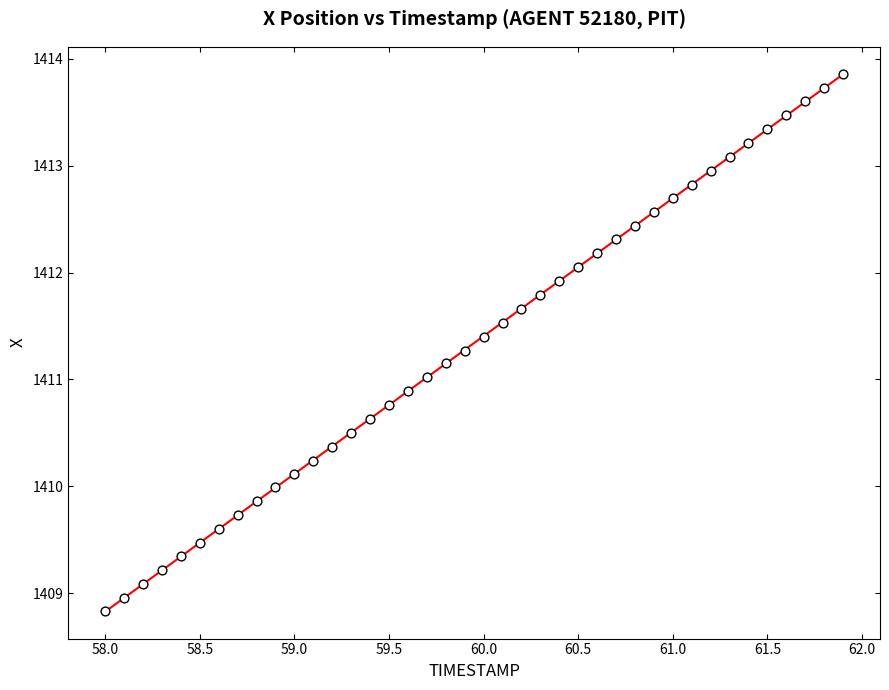

What is the range of X values (max minus min)?

3.9